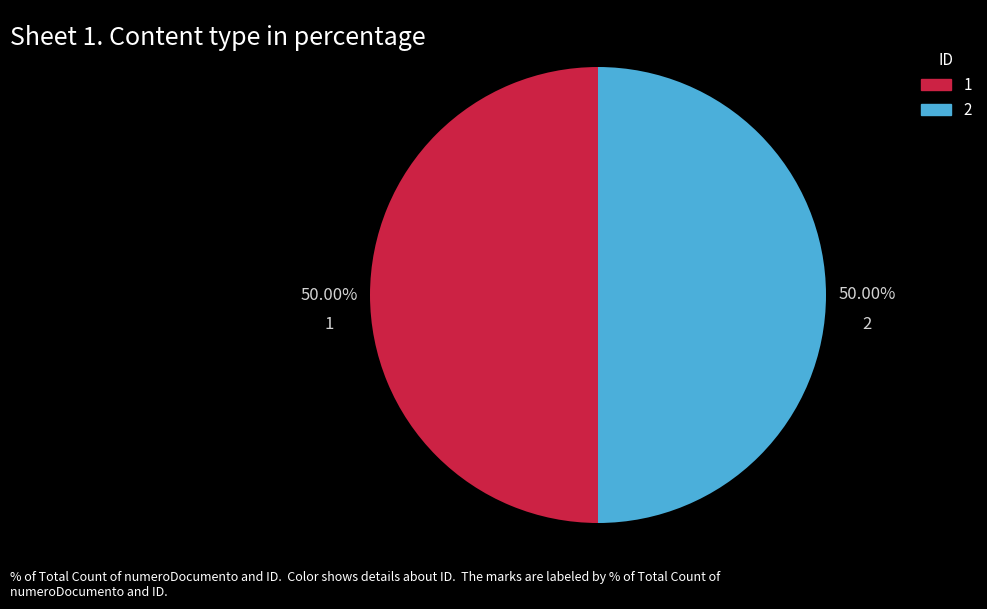

True or false: 2 accounts for 50% of the total.

True